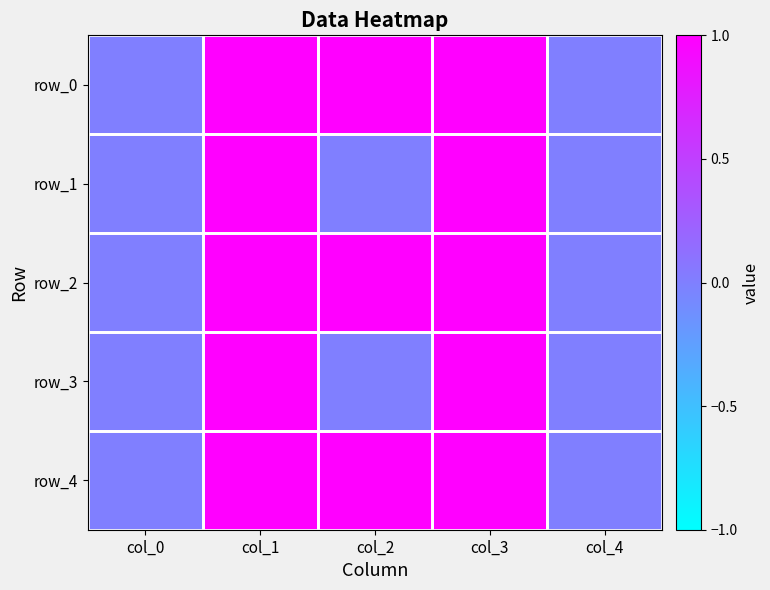

At which category is the sum across all series the highest?

col_1